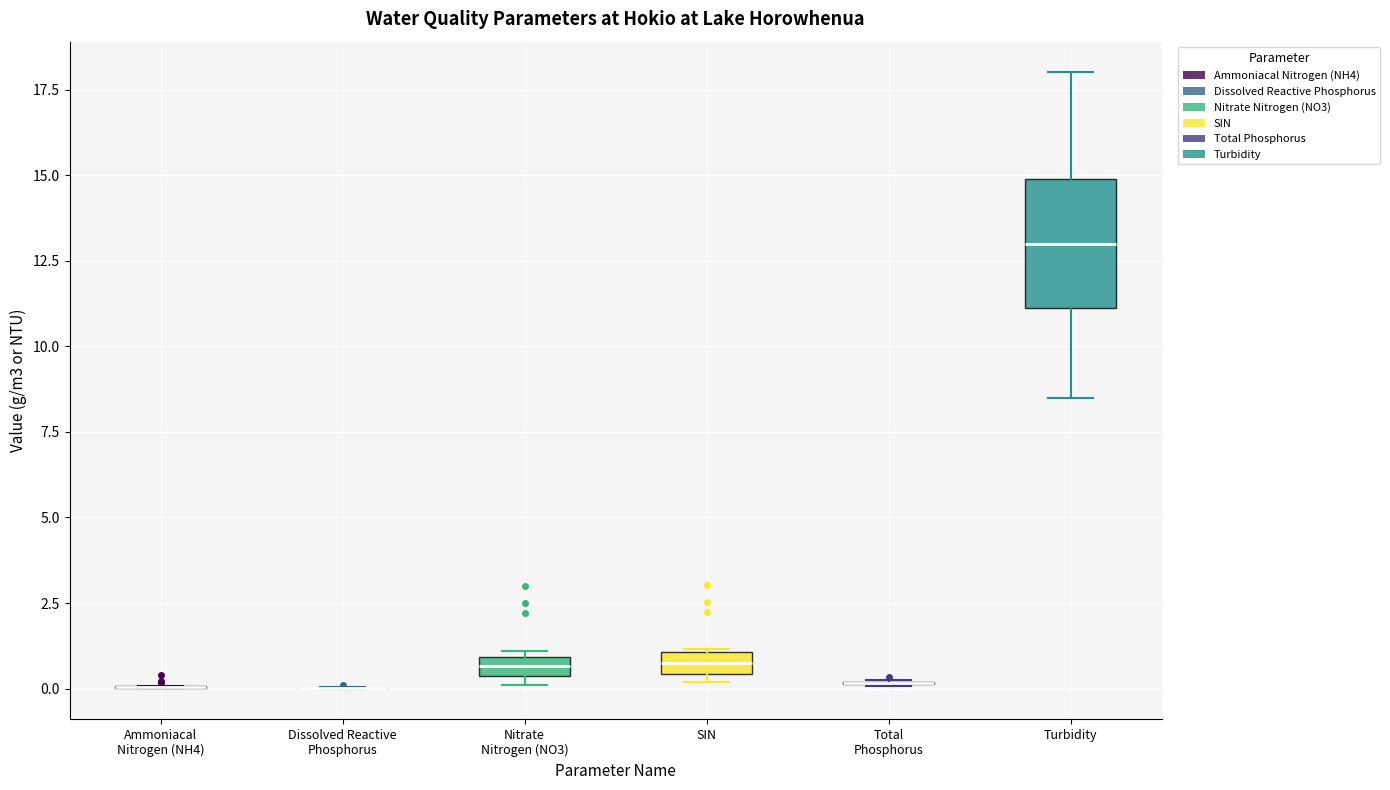

Which box is the tallest, from its lower edge to its upper edge?

Turbidity